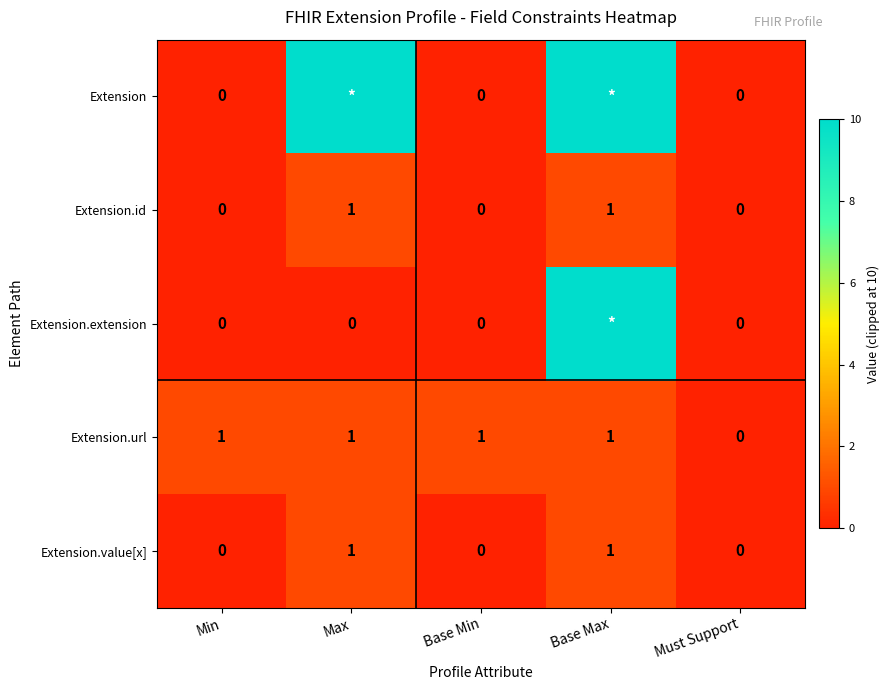

What is the difference between the maximum and minimum values in the Extension.id series?

1